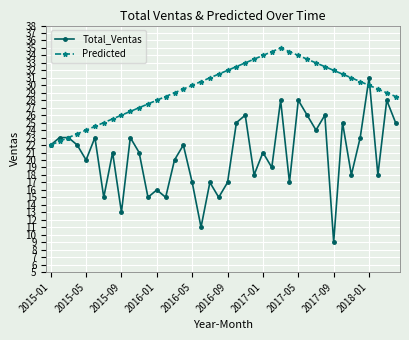

What is the difference between the maximum and minimum values in the Predicted series?

13.0